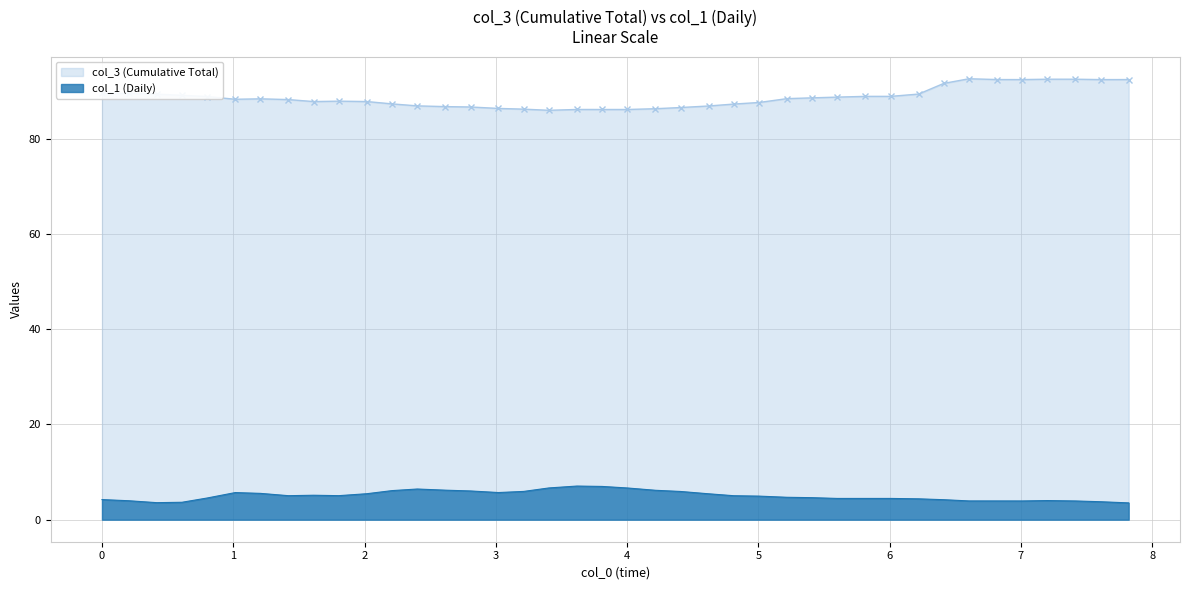

What is the greatest value displayed?

92.6